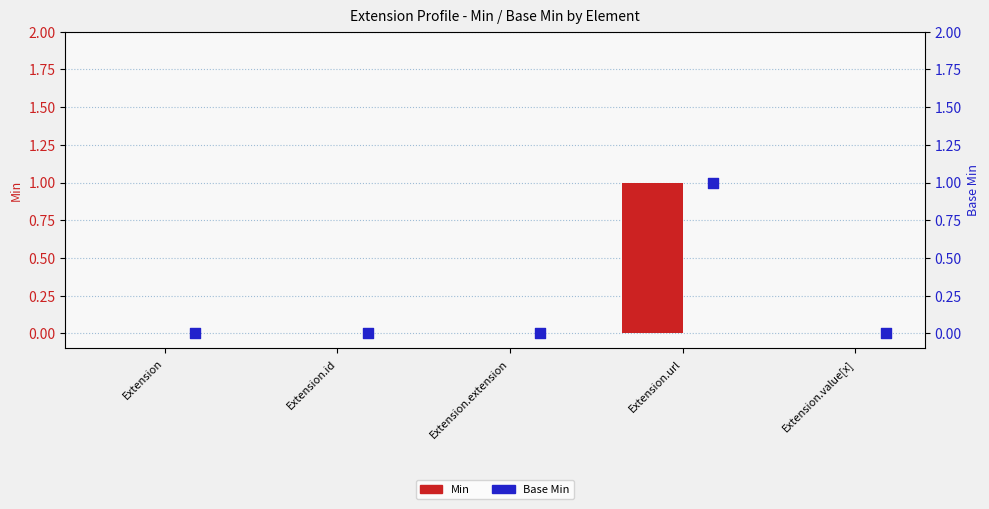

Which series contains the lowest Y value?

Min